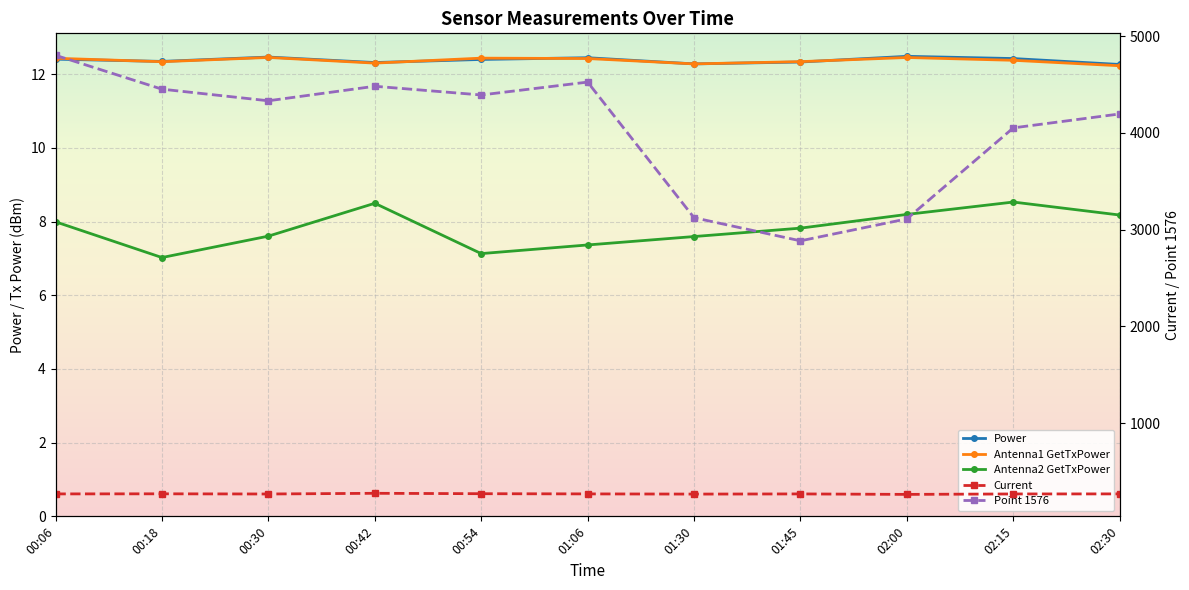

Does the chart display data point markers on the line(s)?

Yes